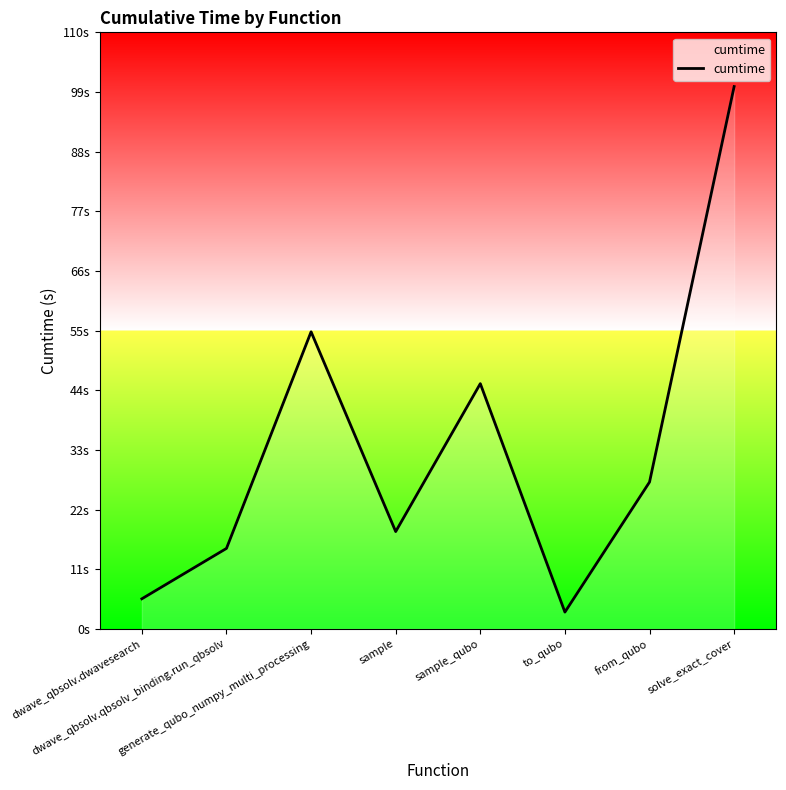

Where is the first local minimum?

sample